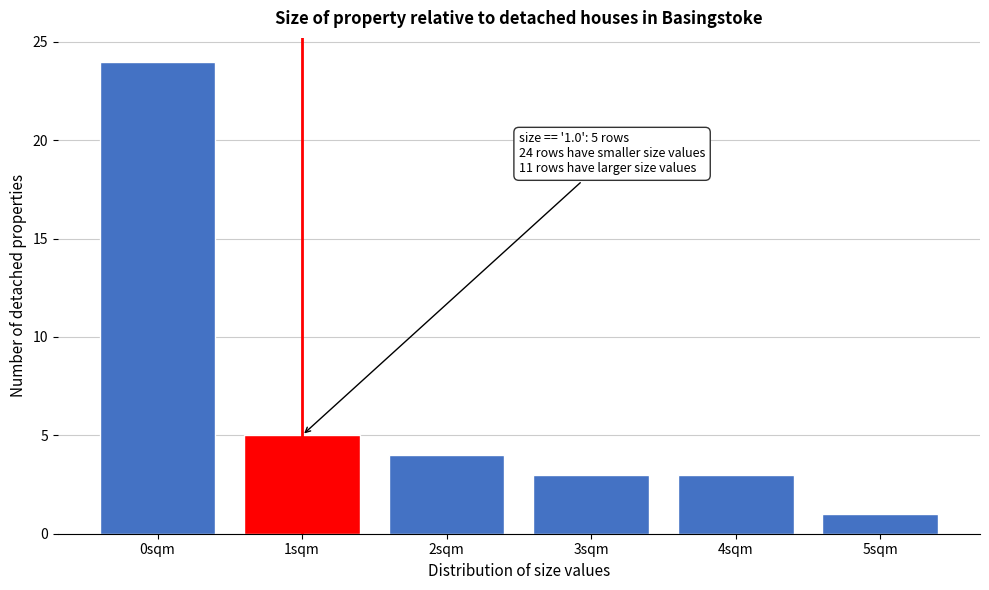

Reading left to right, list all the values displayed in this chart.

0sqm=24	1sqm=5	2sqm=4	3sqm=3	4sqm=3	5sqm=1